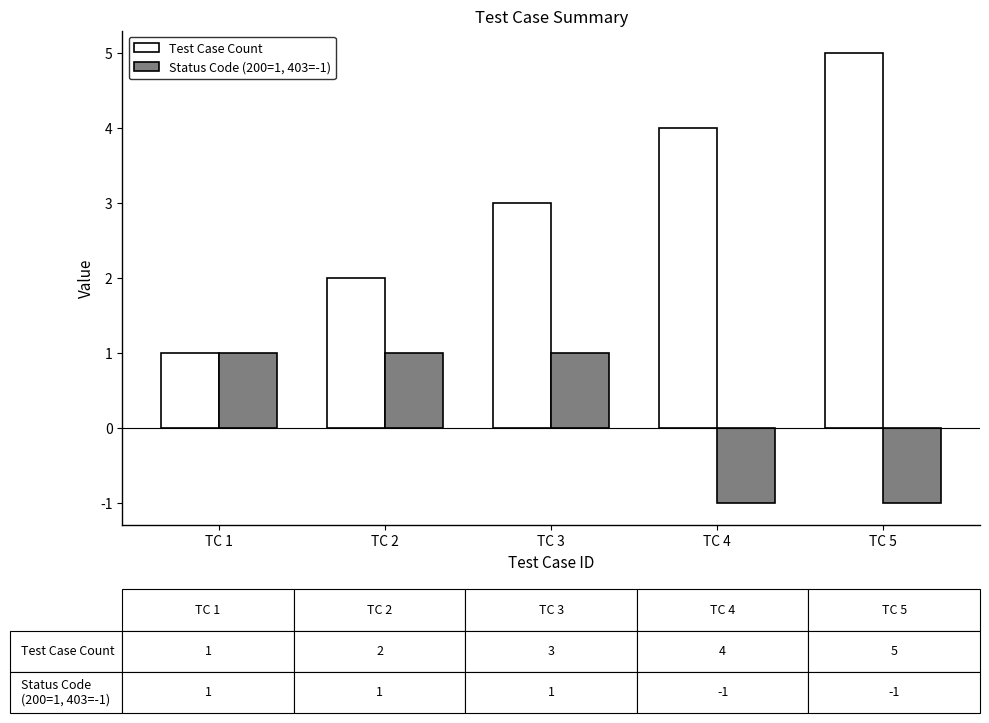

How many values in Status Code (200=1, 403=-1) are below zero?

2